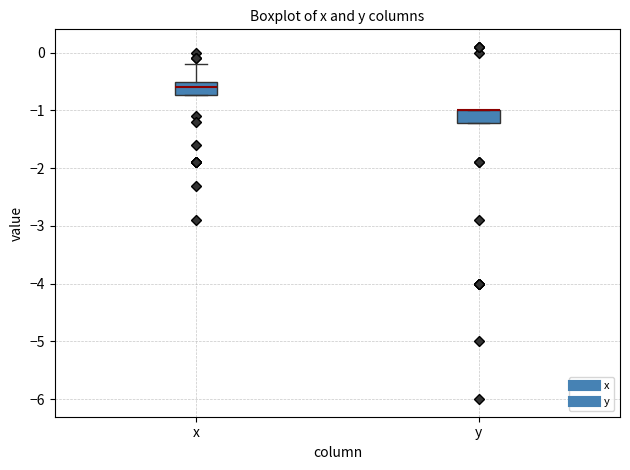

Reading left to right, transcribe this box plot: for each box, give where its median line is, the range the box spans, and where its two whiskers end, as read against the y-axis. The values are not printed on the chart, so give them approximately, as read against the axis.

x: median -0.6, box -0.7 to -0.5, whiskers -0.7 to -0.2
y: median -1.0 (drawn on the box's upper edge), box -1.2 to -1.0, whiskers -1.2 to -1.0